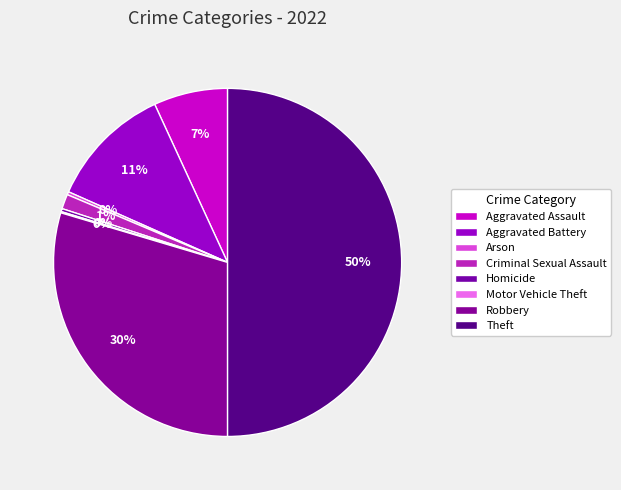

To the nearest percent, what is the combined percentage of Aggravated Battery and Homicide?

12%